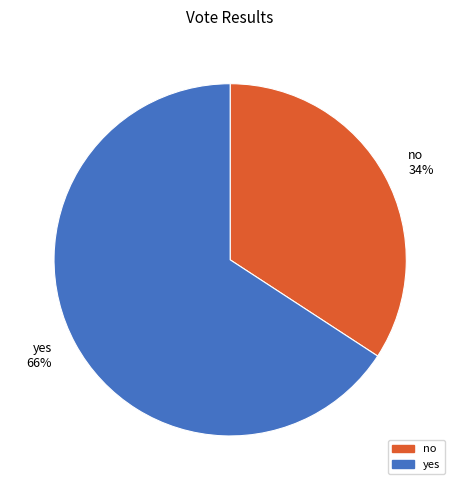

How many segments does this pie chart have?

2